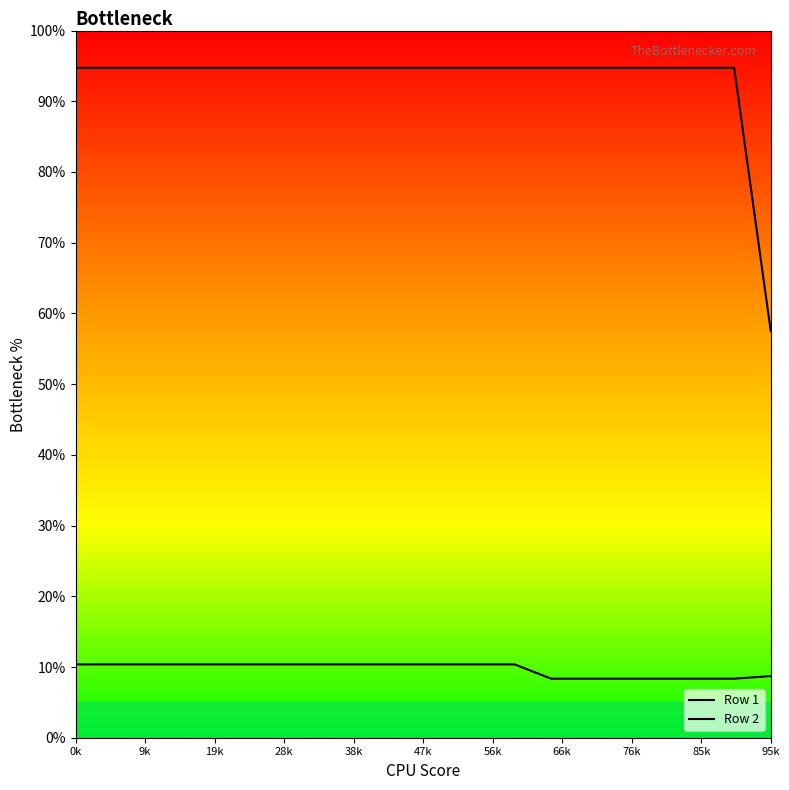

What are all the series names shown in the legend?

Row 1, Row 2